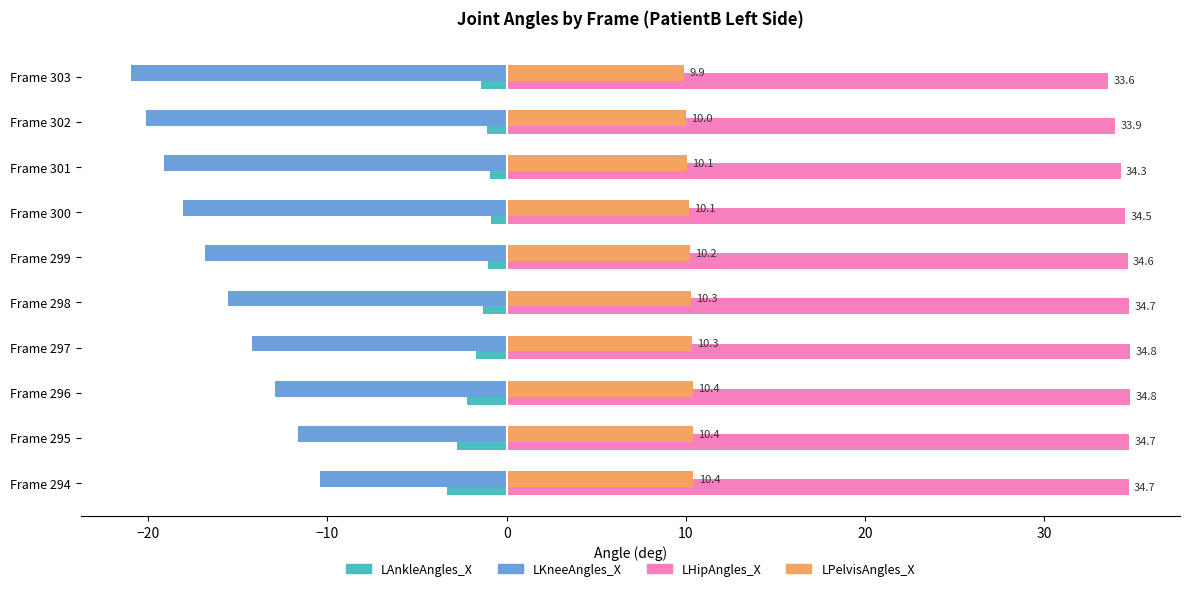

What is the lowest value of the LHipAngles_X series?

33.6